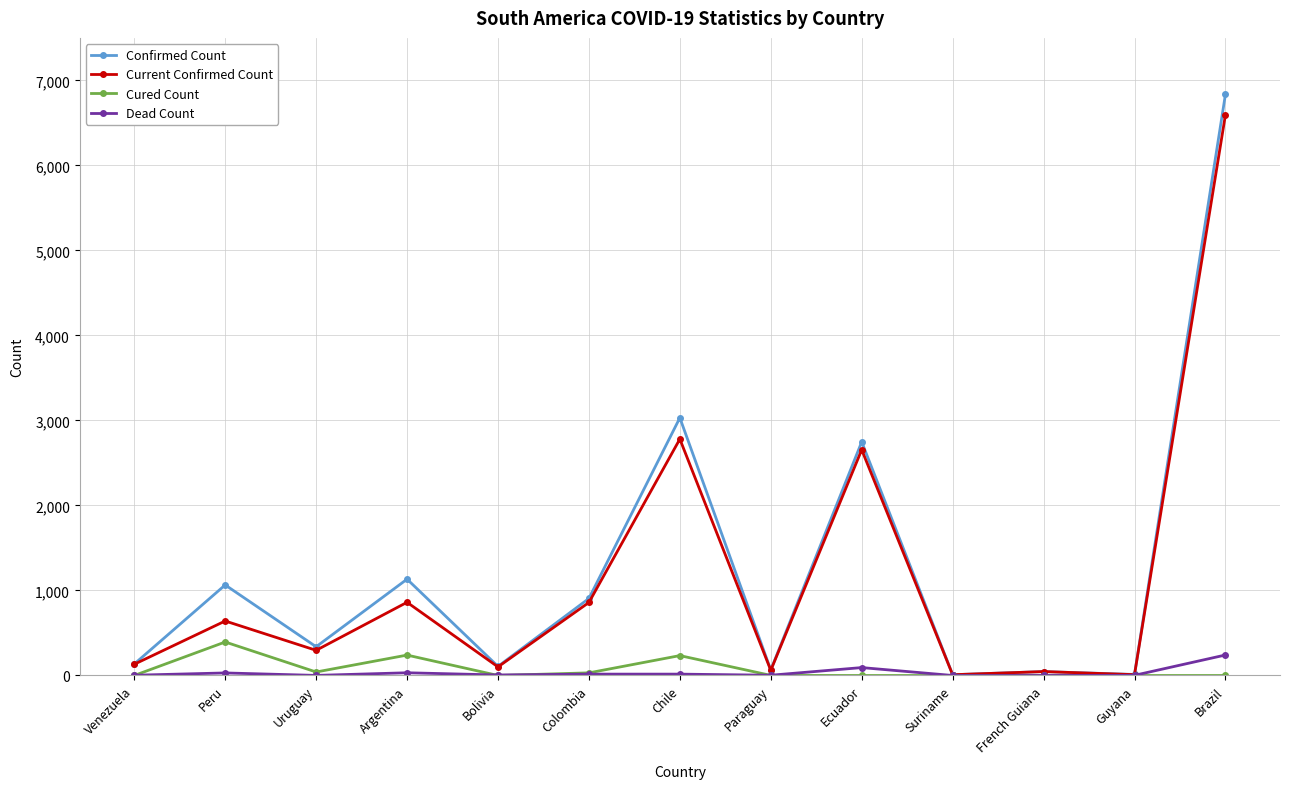

What is the maximum value for Current Confirmed Count?

6595